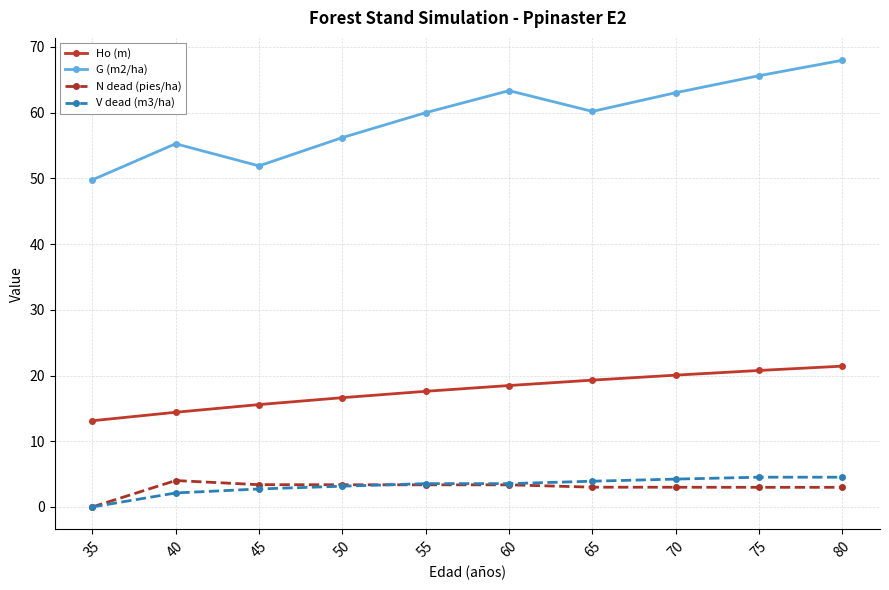

What is the maximum value for V dead (m3/ha)?

4.5